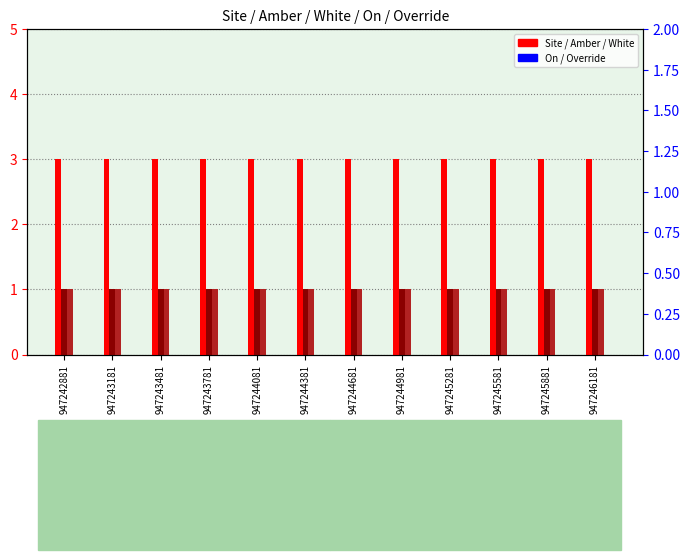

What are all the series names shown in the legend?

Site, Amber, White, On, Override